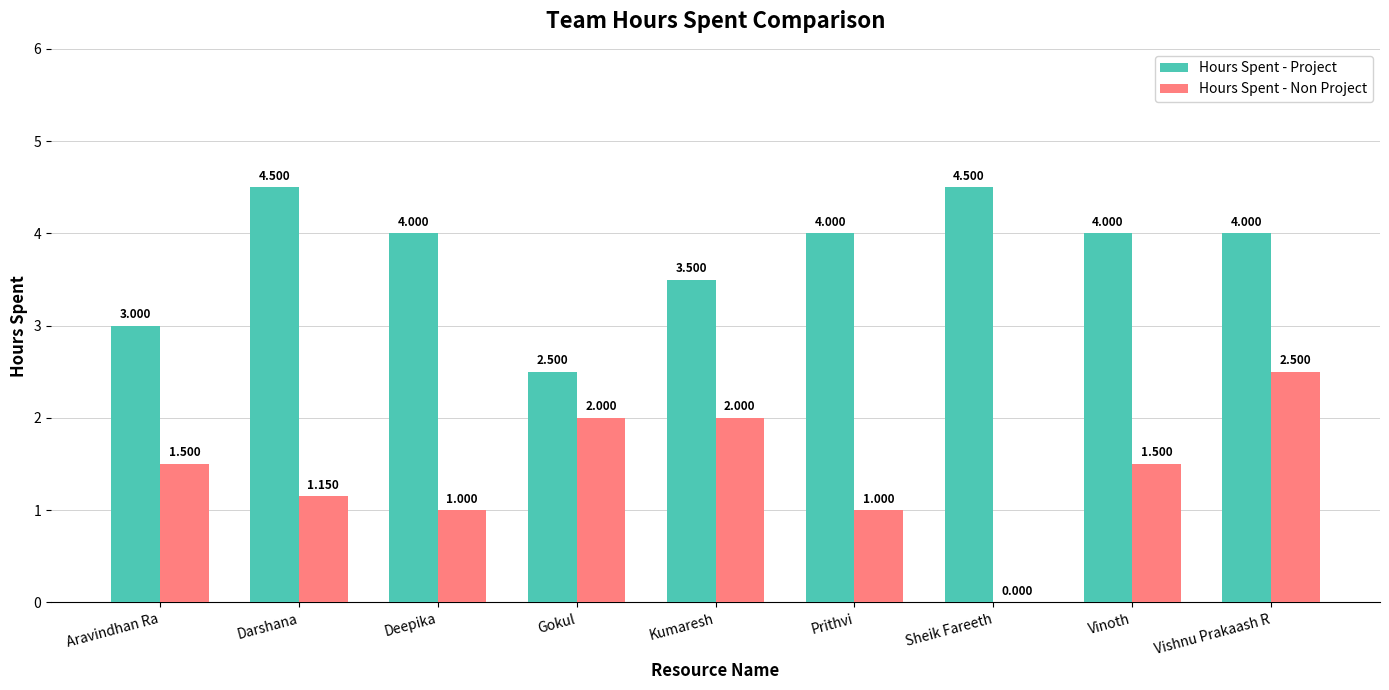

What is the difference between the Hours Spent - Project values at Aravindhan Ra and Gokul?

0.5